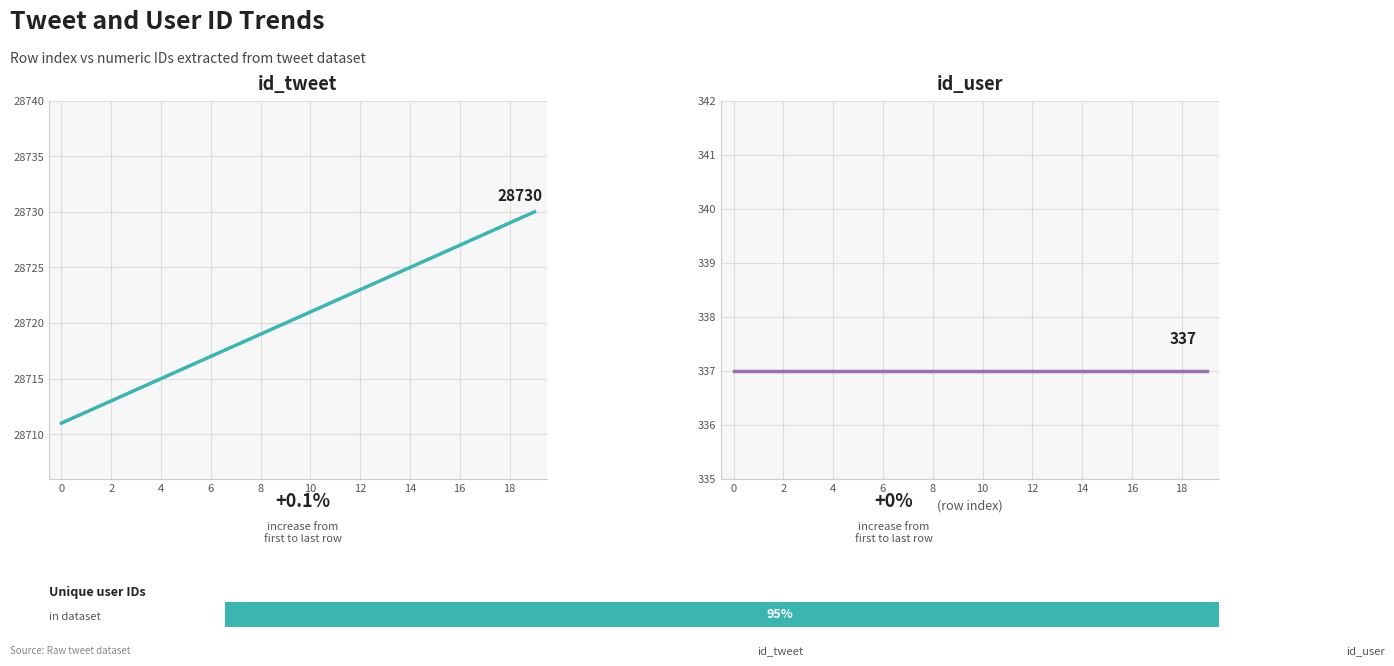

What is the label of the 19th bar from the right?

2